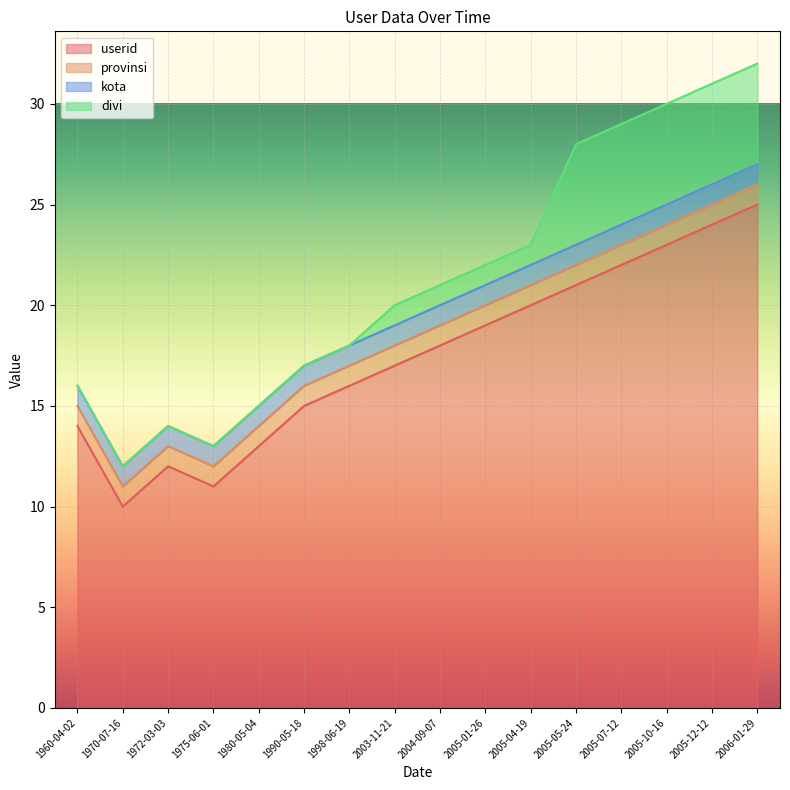

True or false: provinsi and divi intersect in this chart.

False